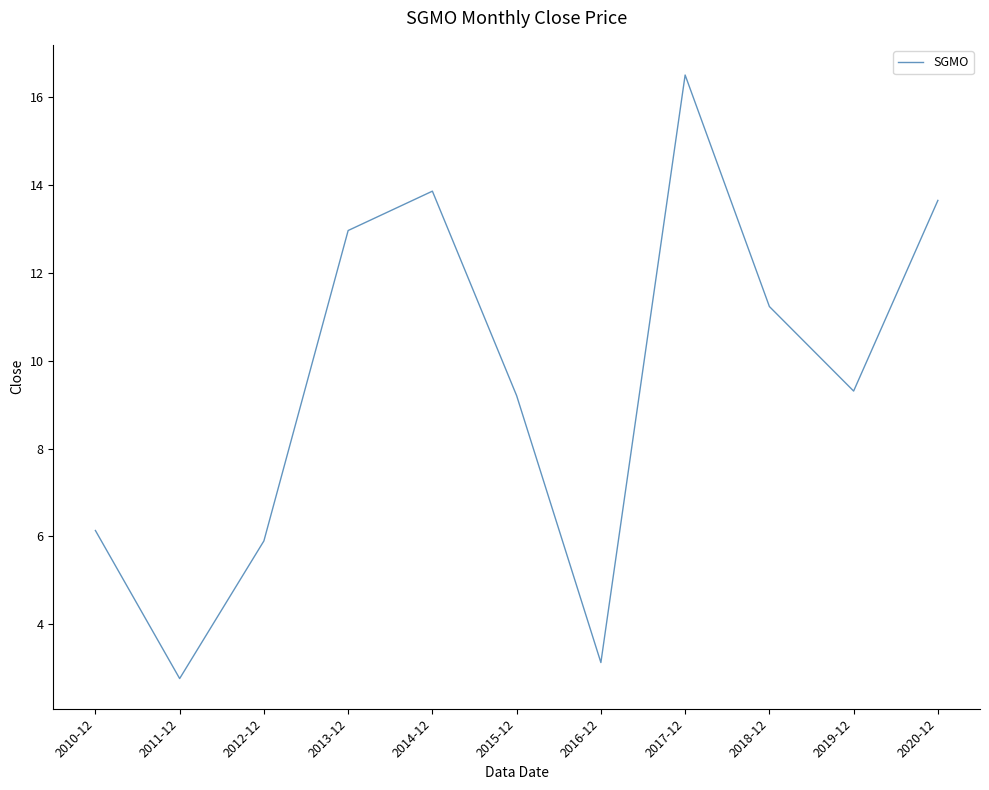

What is the sum of all values?

104.7